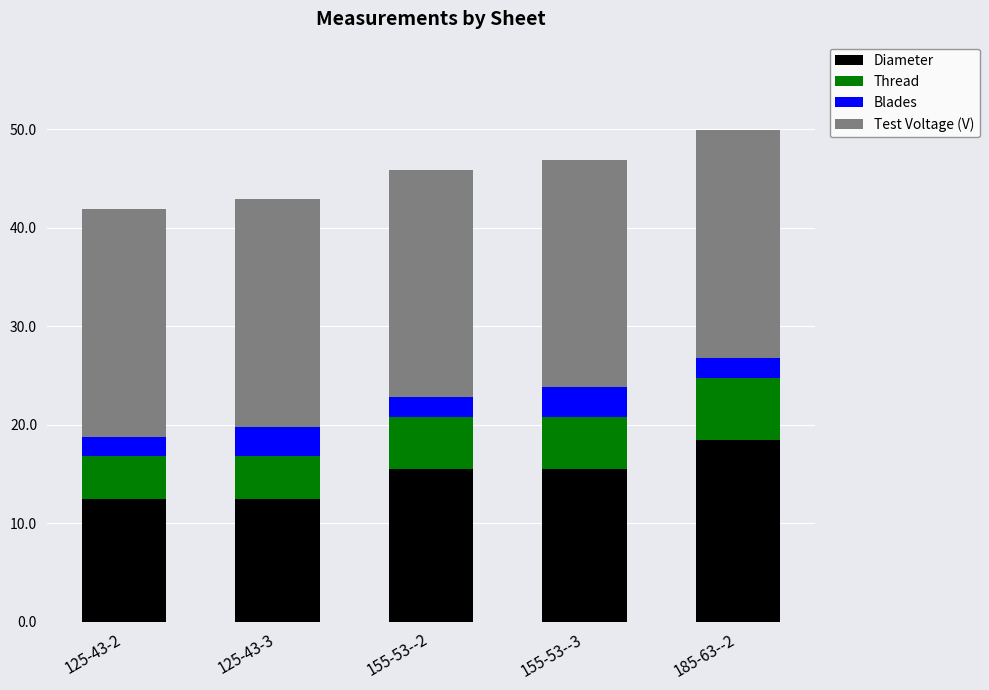

What is the sum of all Diameter values?

74.5